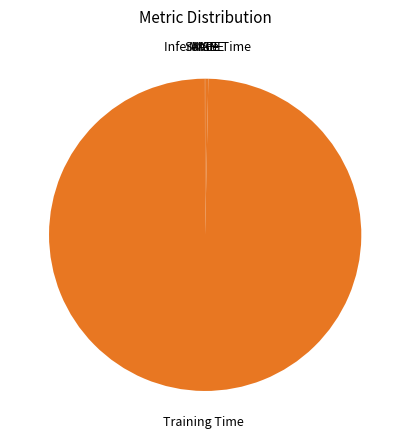

Combined, do Inference Time and Training Time account for over 50%?

Yes